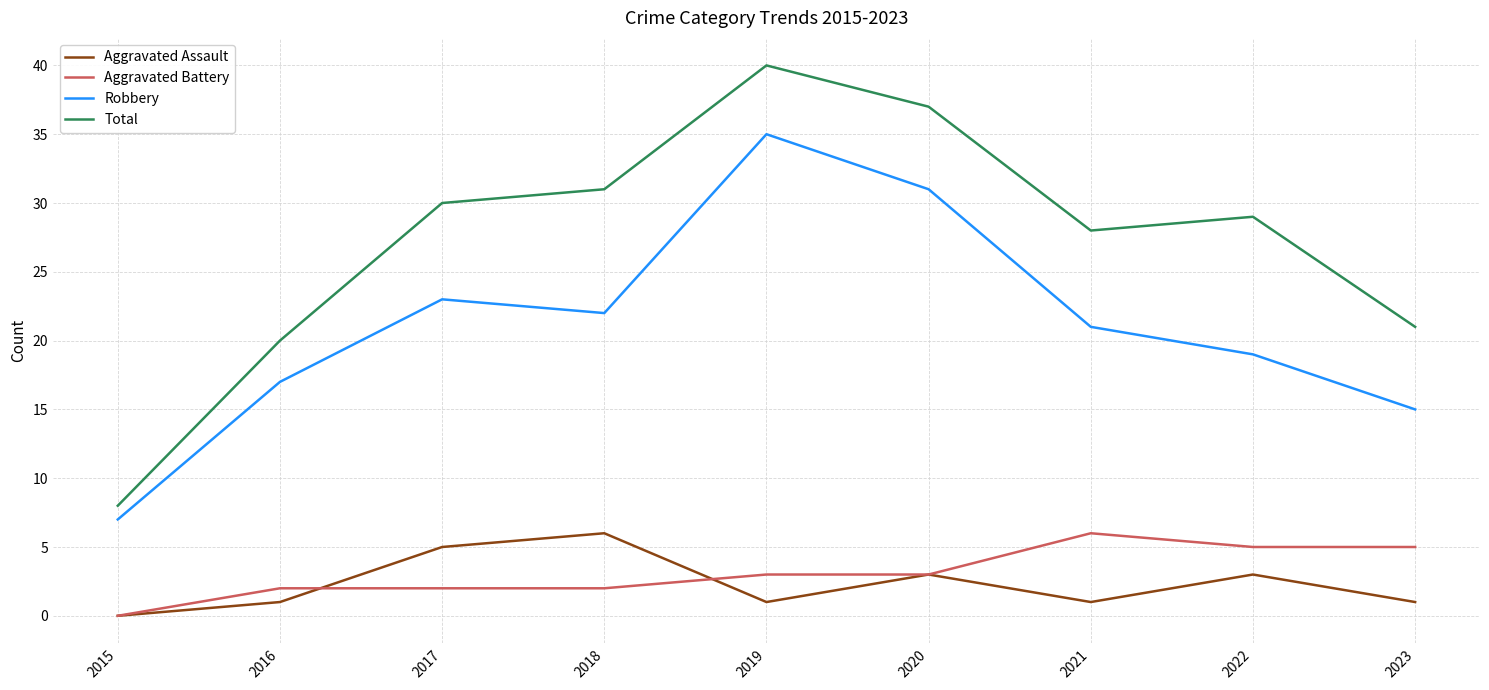

True or false: Robbery has a value of 27 at 2016.

False